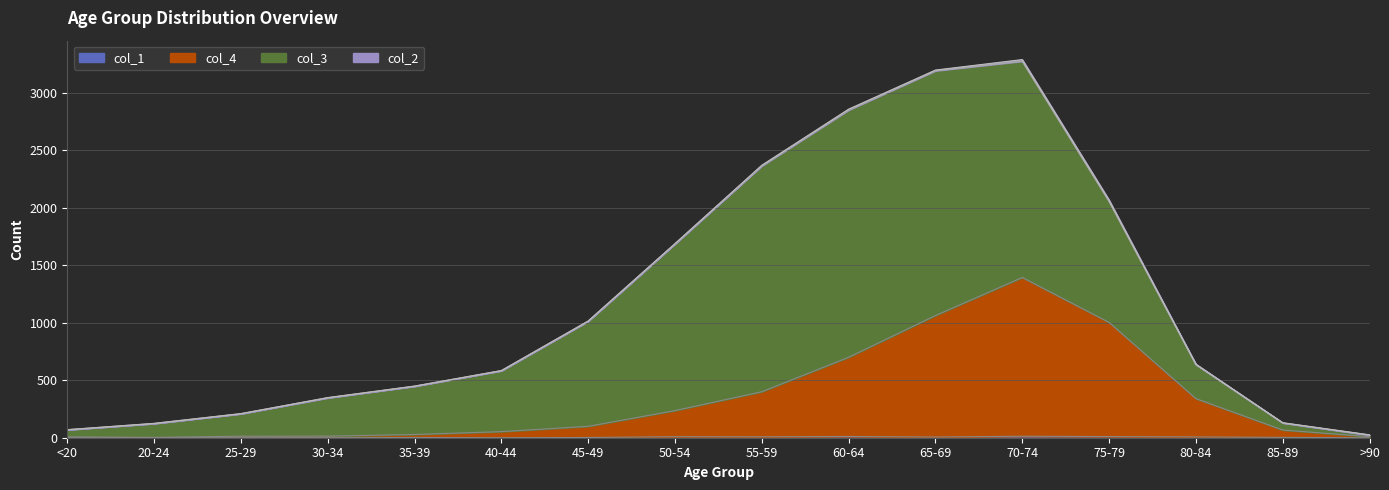

How many lines are shown in the chart?

4